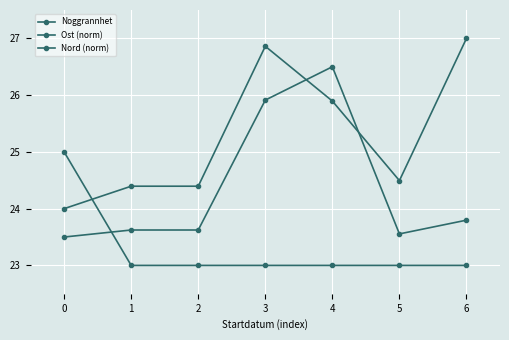

How many series are shown in this chart?

3